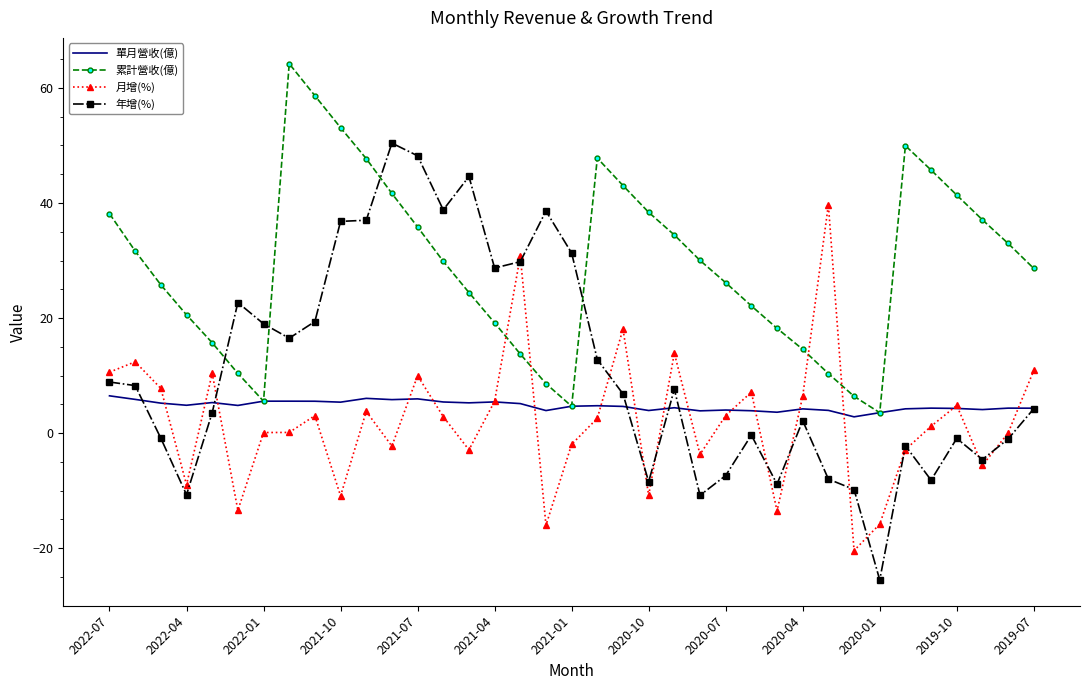

List the series in order of their peak value, highest first.

累計營收(億), 年增(%), 月增(%), 單月營收(億)